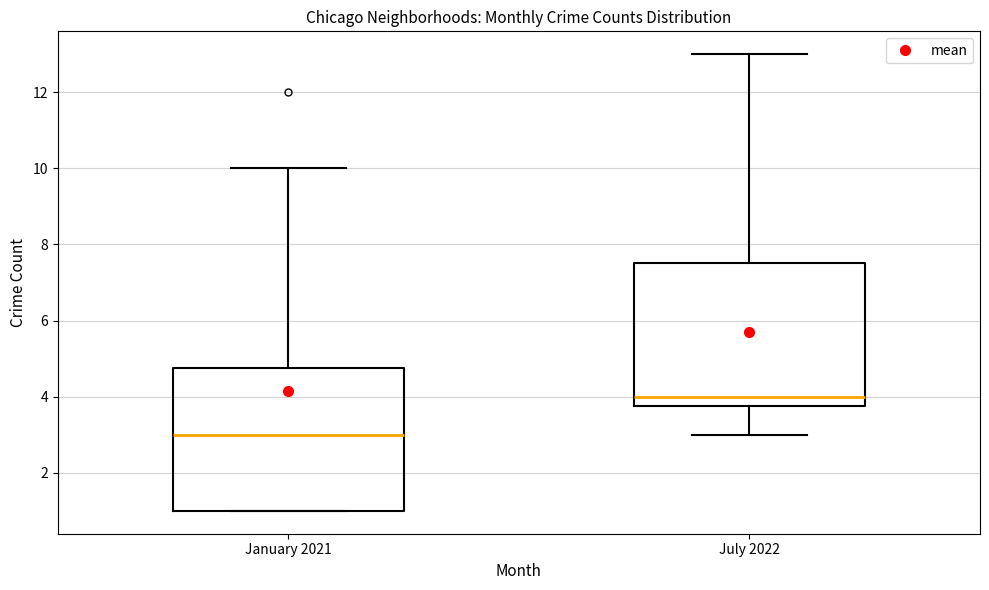

Reading left to right, transcribe this box plot: for each box, give where its median line is, the range the box spans, and where its two whiskers end, as read against the y-axis. The values are not printed on the chart, so give them approximately, as read against the axis.

January 2021: median 3.0, box 1.0 to 4.8, whiskers 1.0 to 10.0
July 2022: median 4.0, box 3.8 to 7.6, whiskers 3.0 to 13.0